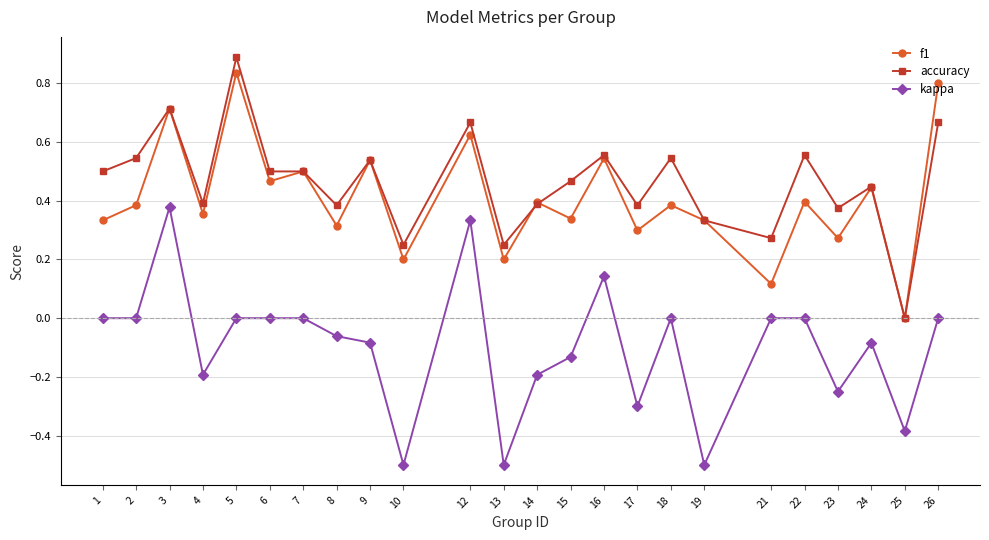

How many distinct data groups are displayed?

3